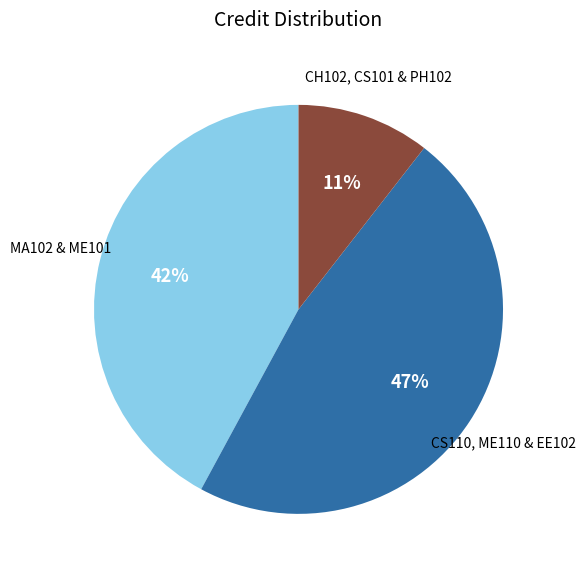

To the nearest percent, what is the average slice percentage?

33%